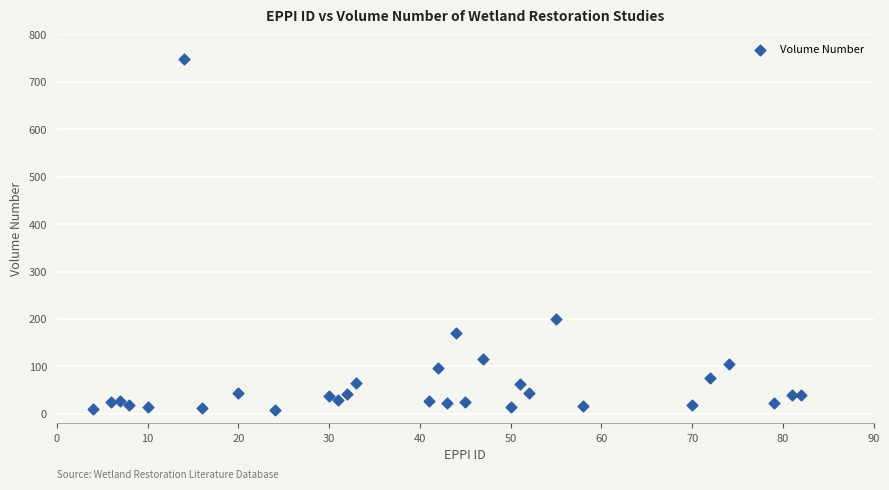

What is the range of Y values (max minus min)?

741